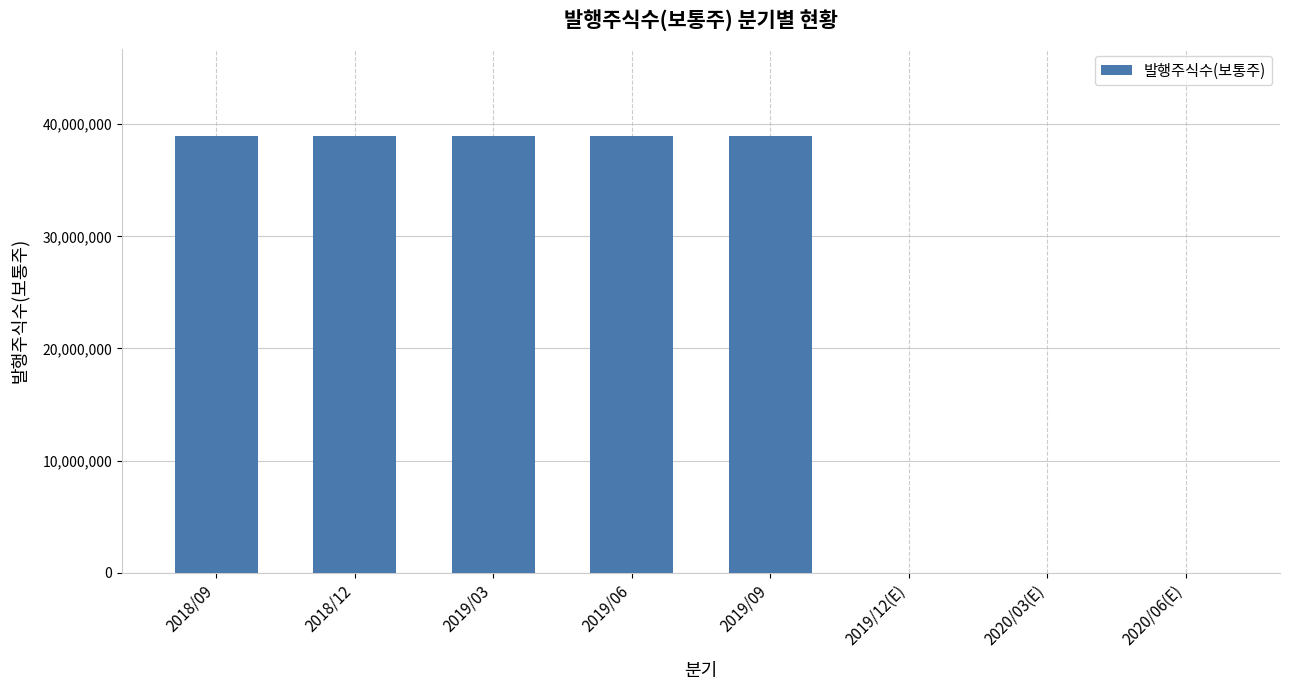

What is the maximum value shown in the chart?

38955668